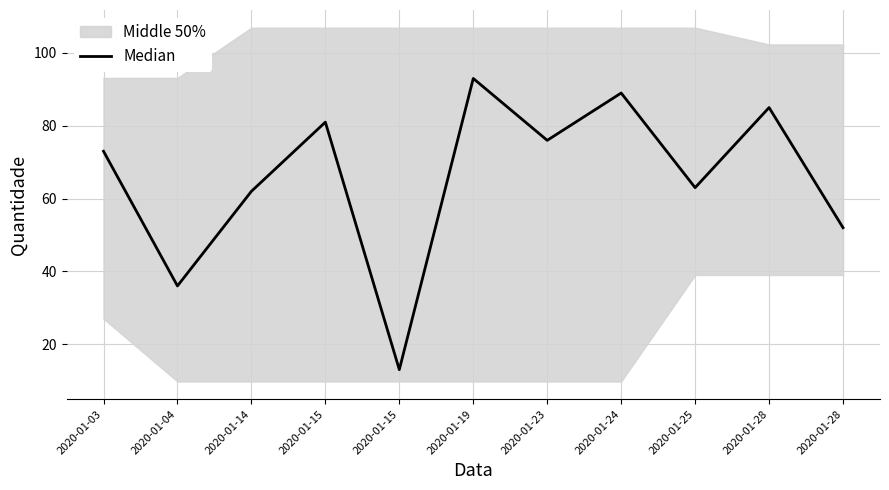

How many points are lower than both their immediate neighbors (excluding endpoints)?

4